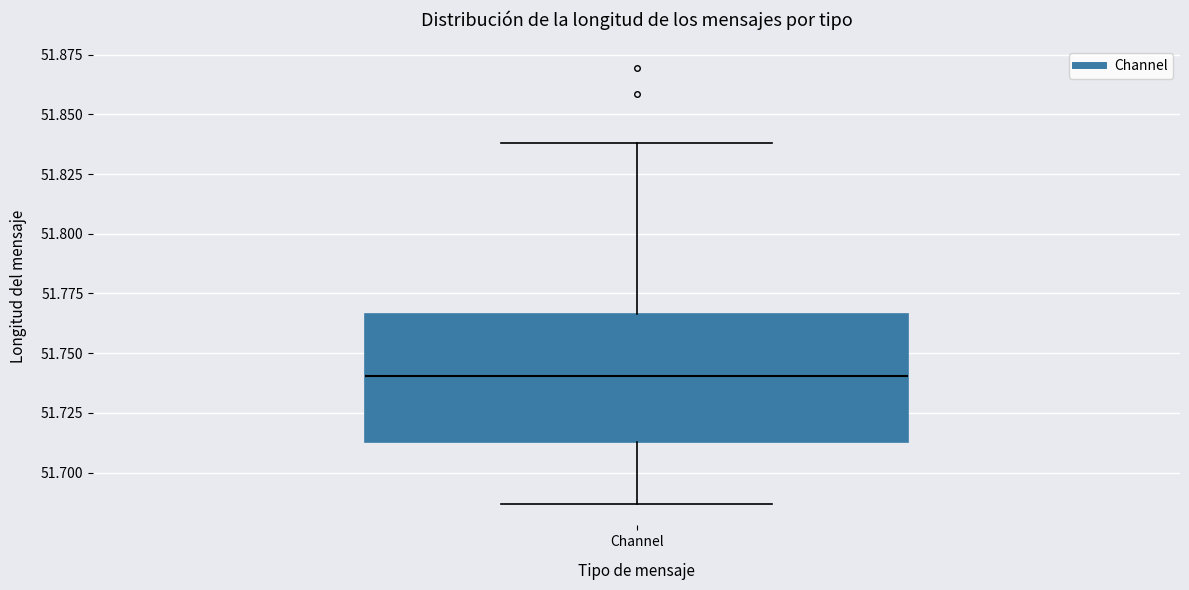

Transcribe this box plot: give where the median line is, the range the box spans, and where the two whiskers end, as read against the y-axis. The values are not printed on the chart, so give them approximately, as read against the axis.

median 51.740, box 51.715 to 51.765, whiskers 51.685 to 51.840